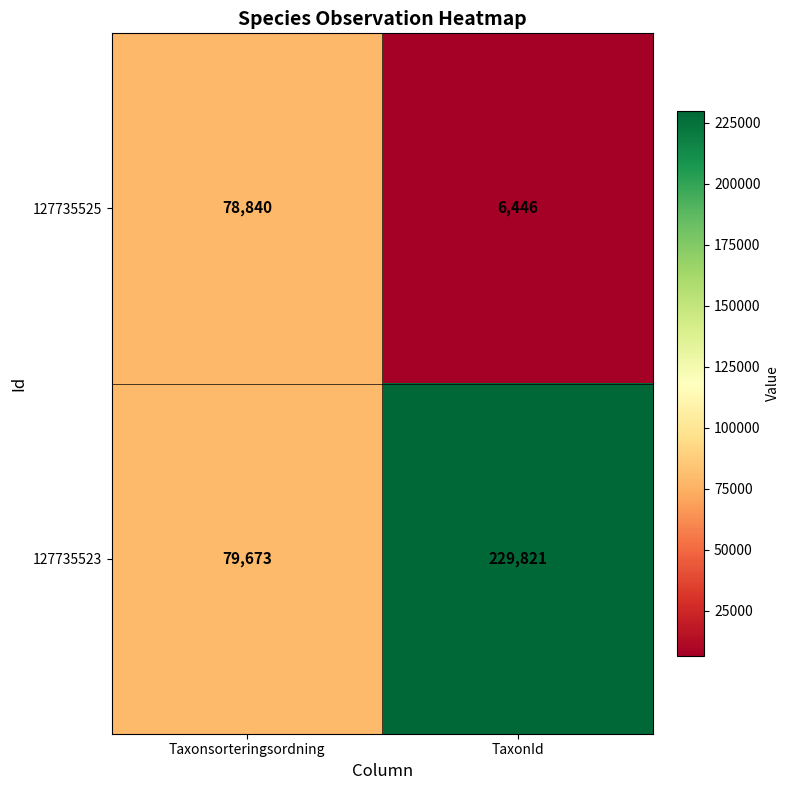

What is the sum of the 127735523 values at Taxonsorteringsordning and TaxonId?

309494